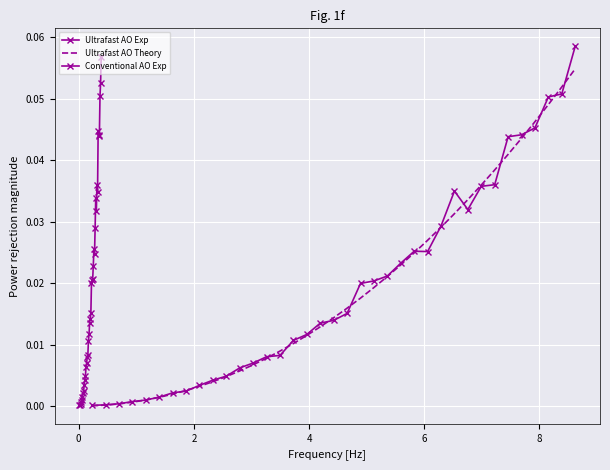

True or false: Ultrafast AO Theory and Ultrafast AO Exp cross at least once.

True